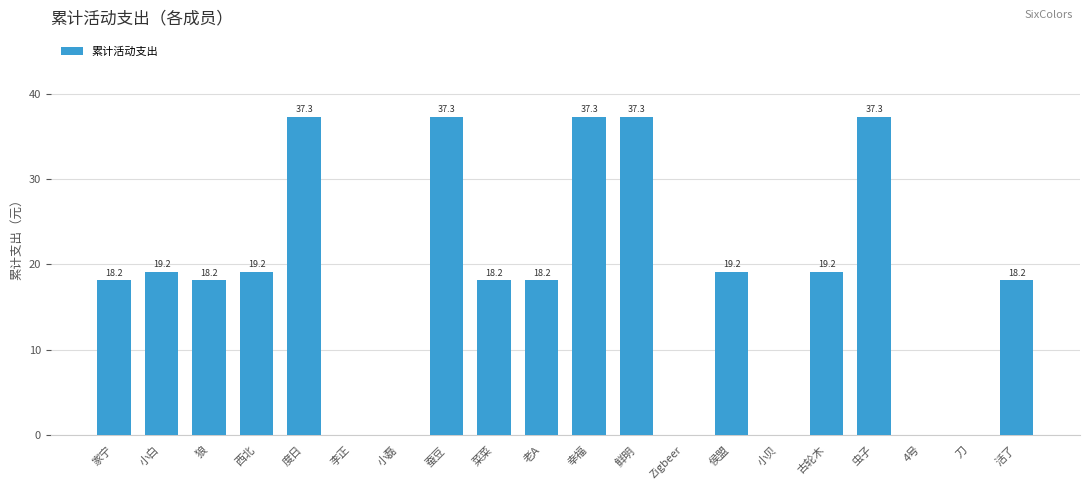

True or false: the data shows 26.5 at 侯盟.

False